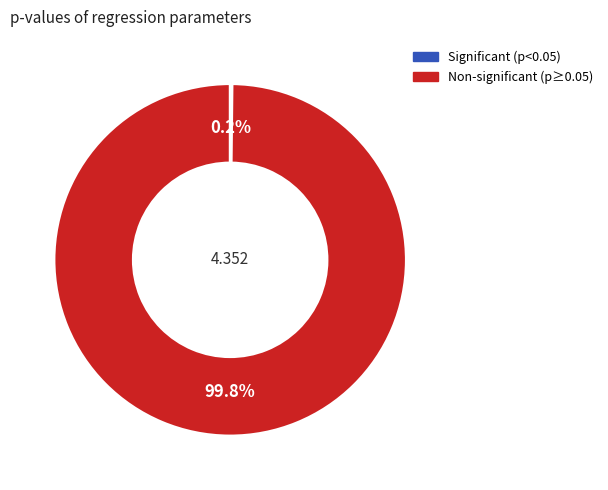

Is there a majority slice in this chart?

Yes